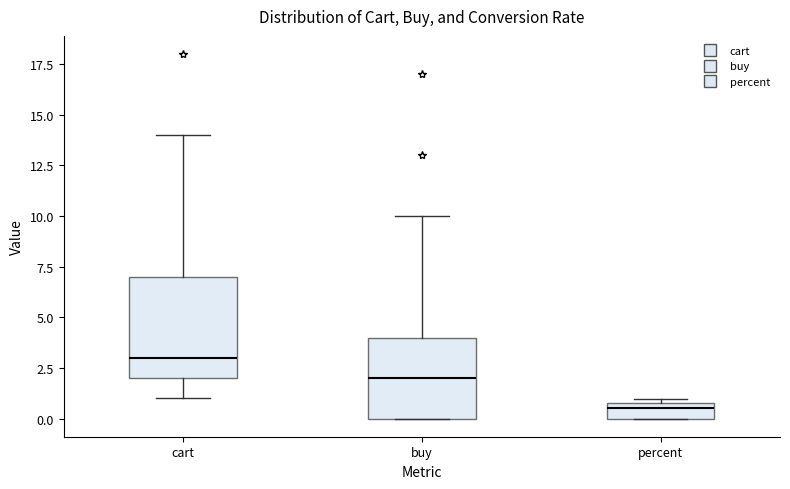

Which box's median line is the lowest?

percent